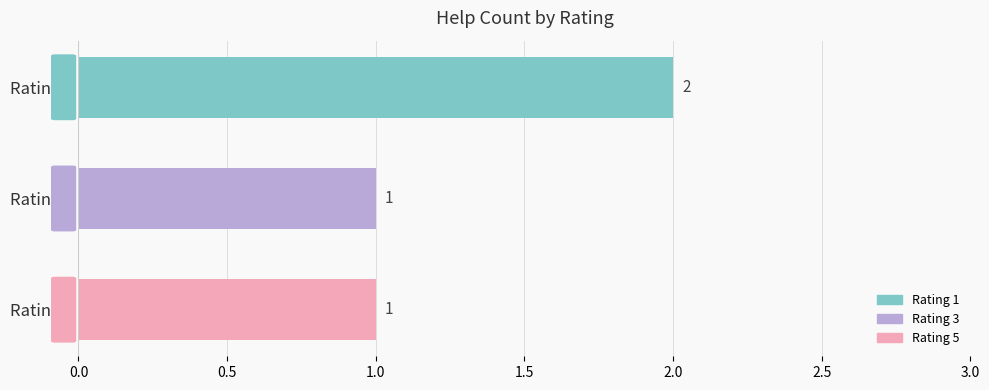

Which has a higher value, 3 or 5?

3